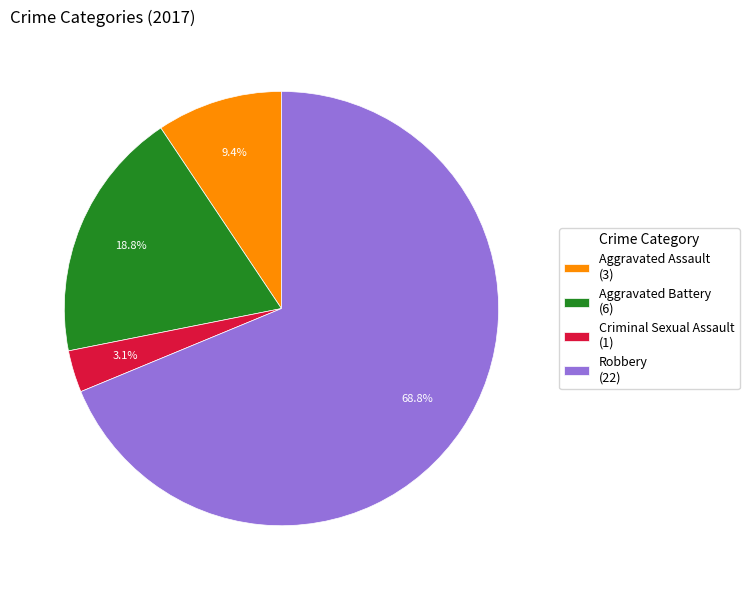

What percentage do Criminal Sexual Assault (1) and Aggravated Battery (6) together represent?

21.9%